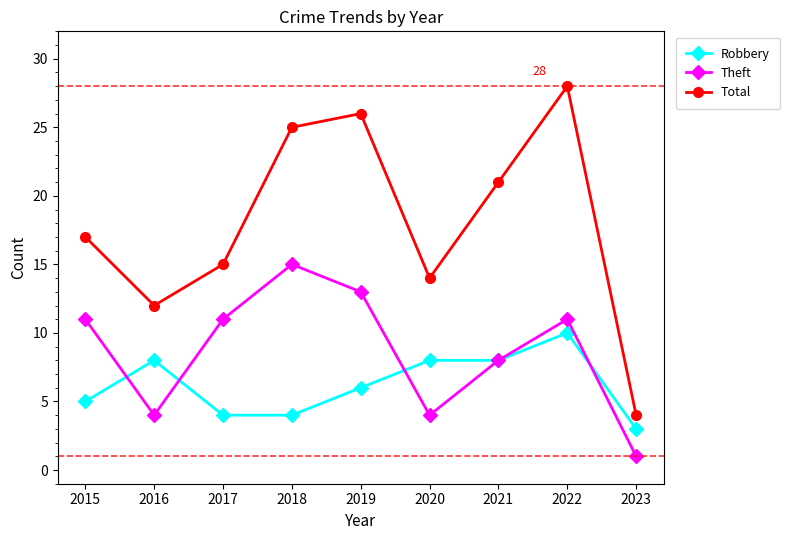

Reading left to right, what are all the values shown in this chart?

Robbery: 2015=5	2016=8	2017=4	2018=4	2019=6	2020=8	2021=8	2022=10	2023=3
Theft: 2015=11	2016=4	2017=11	2018=15	2019=13	2020=4	2021=8	2022=11	2023=1
Total: 2015=17	2016=12	2017=15	2018=25	2019=26	2020=14	2021=21	2022=28	2023=4